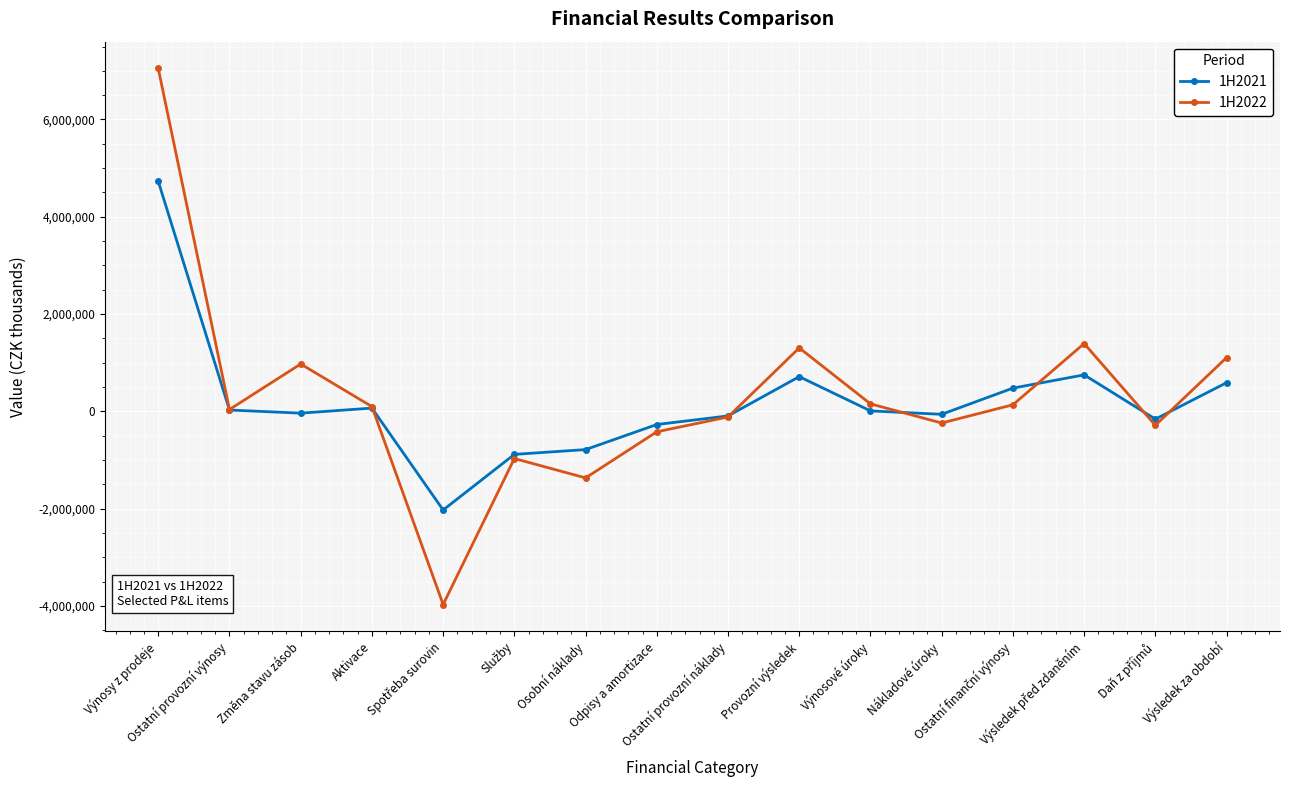

What is the maximum value shown in the chart?

7049170